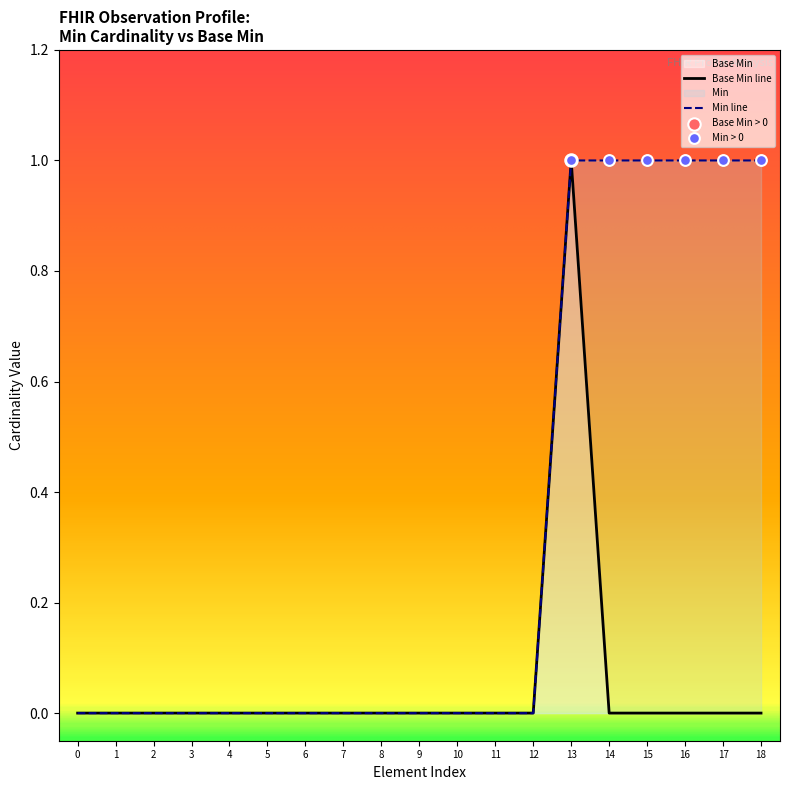

The value of Base Min at 9 is 0. True or false?

True